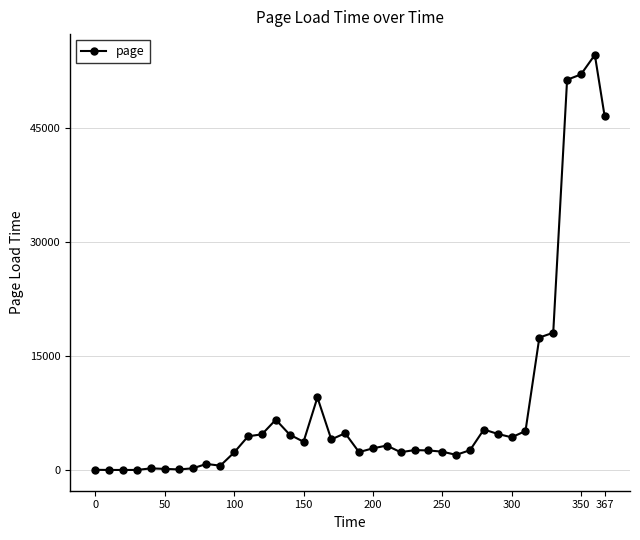

What is the maximum value shown in the chart?

54636.6